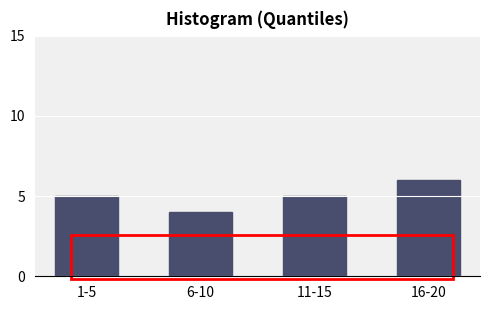

Reading left to right, list all the values displayed in this chart.

5	4	5	6